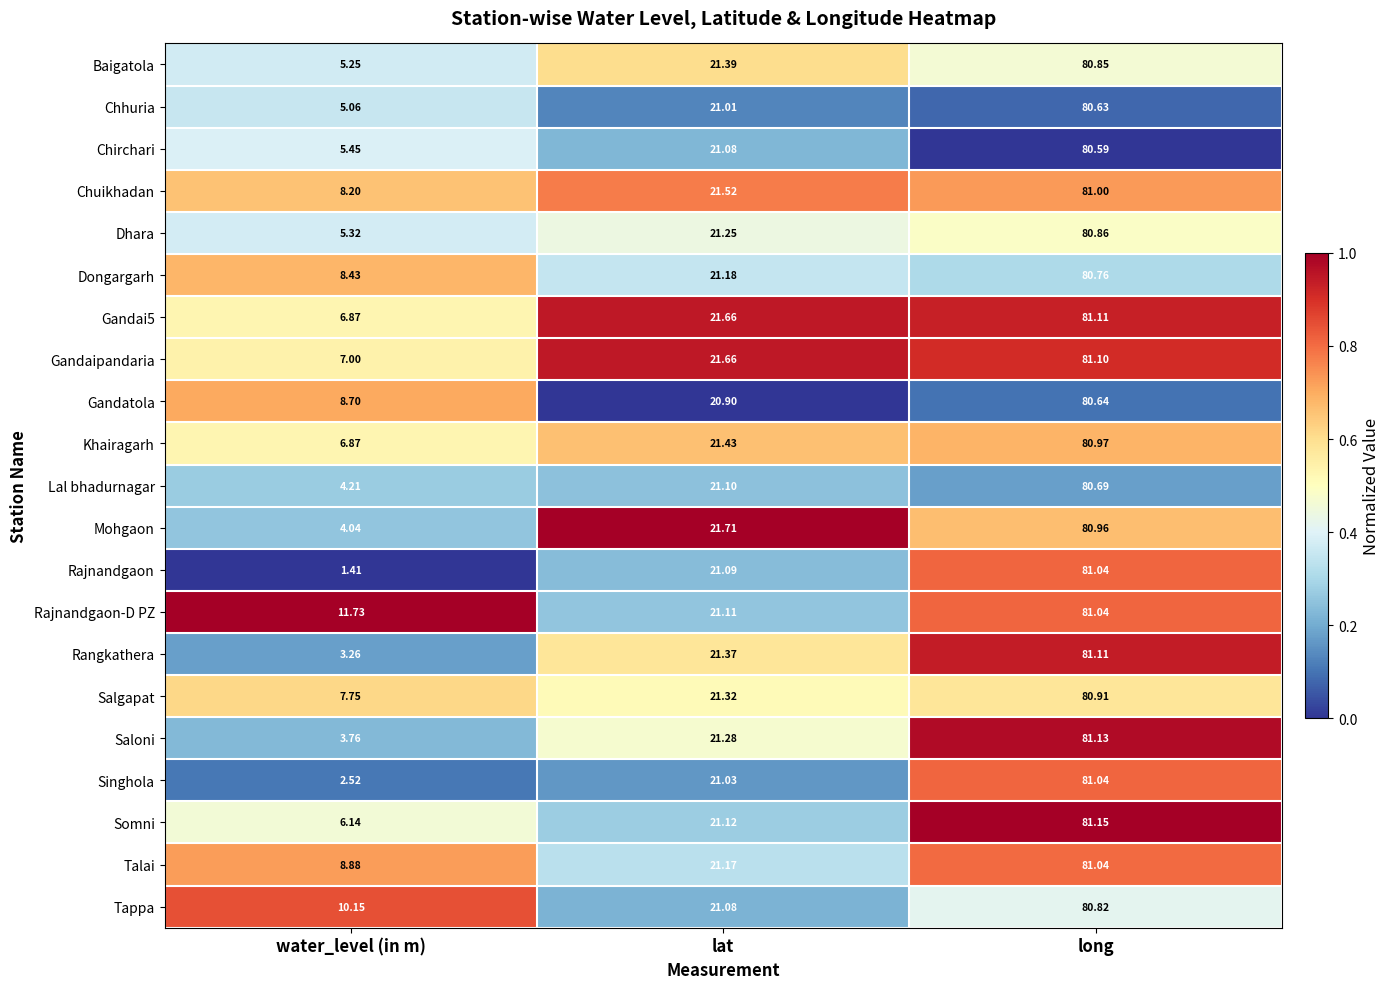

Which series has the largest range (max minus min)?

Rajnandgaon